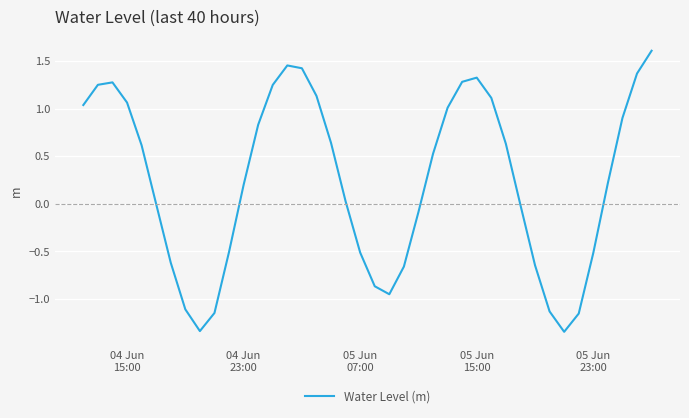

What is the greatest value displayed?

1.6